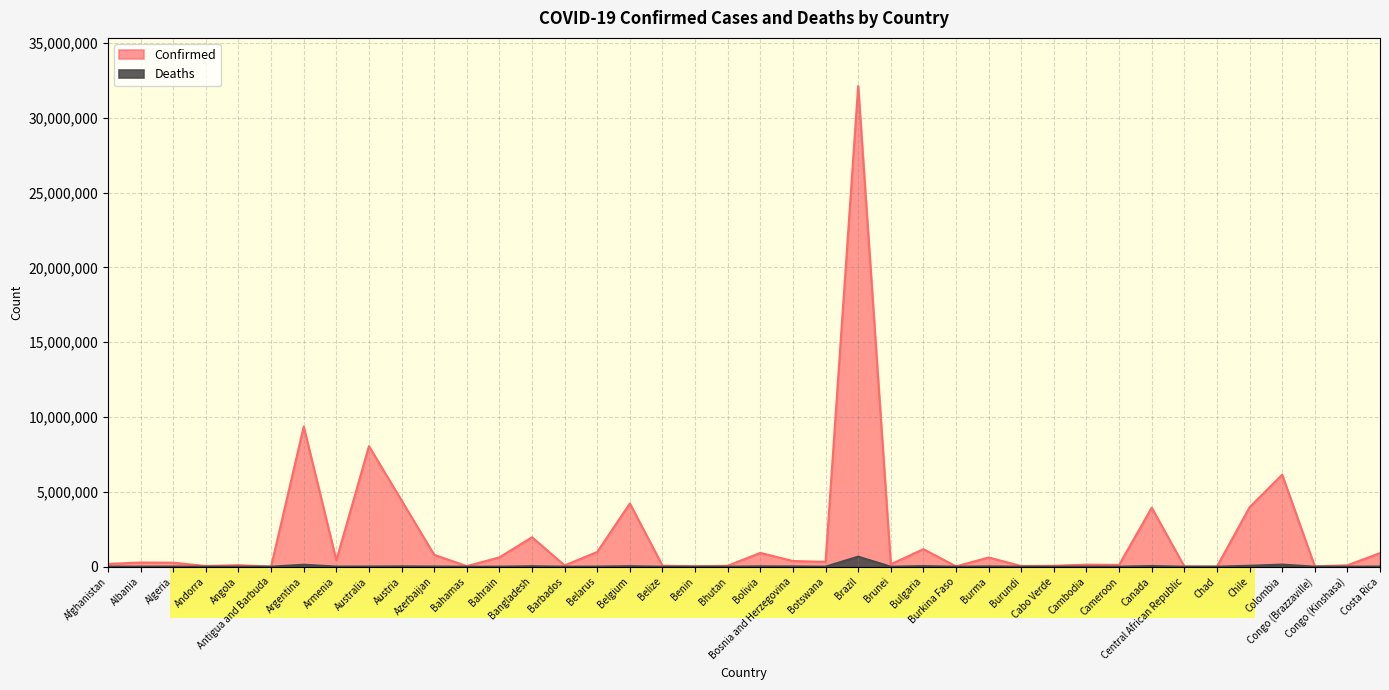

What is the approximate value of Deaths at Bangladesh, to the nearest 10?

29140